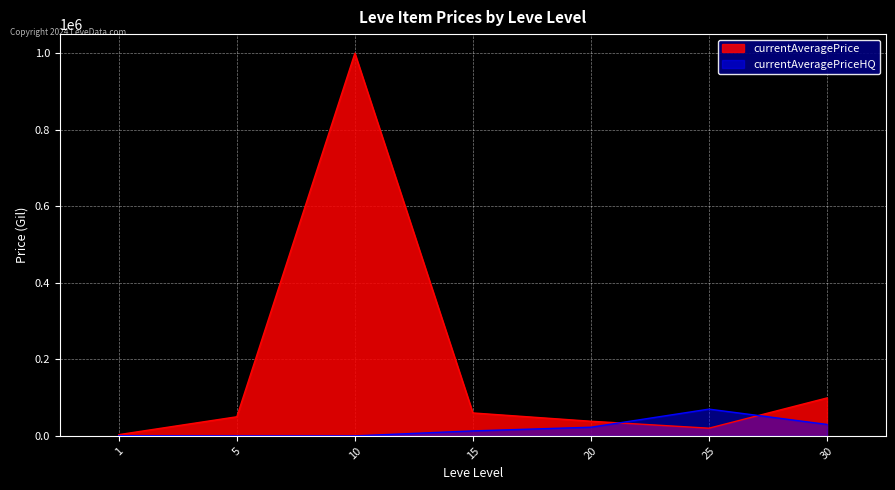

What are all the series names shown in the legend?

currentAveragePrice, currentAveragePriceHQ